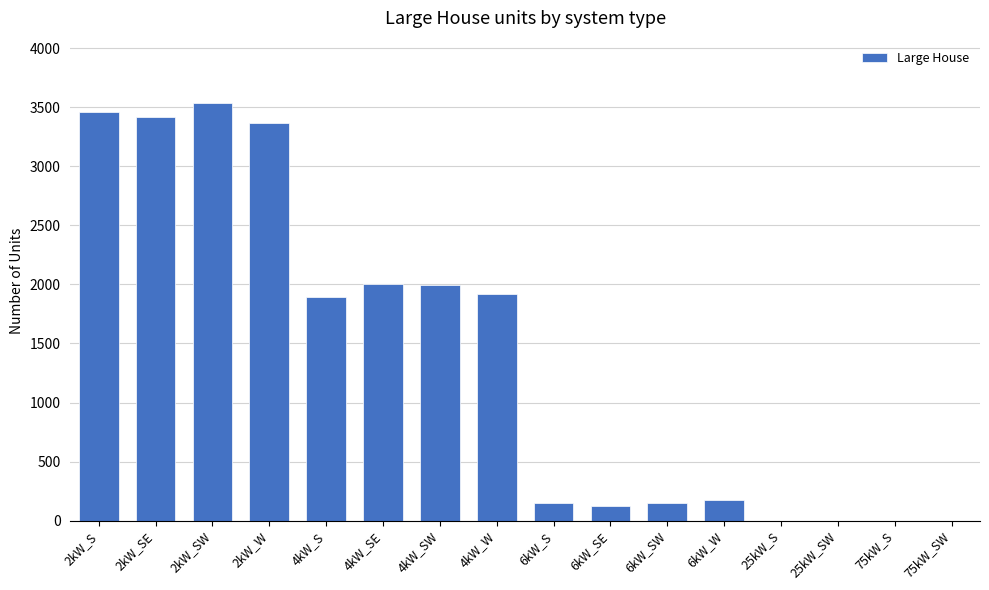

What is the maximum value shown in the chart?

3534